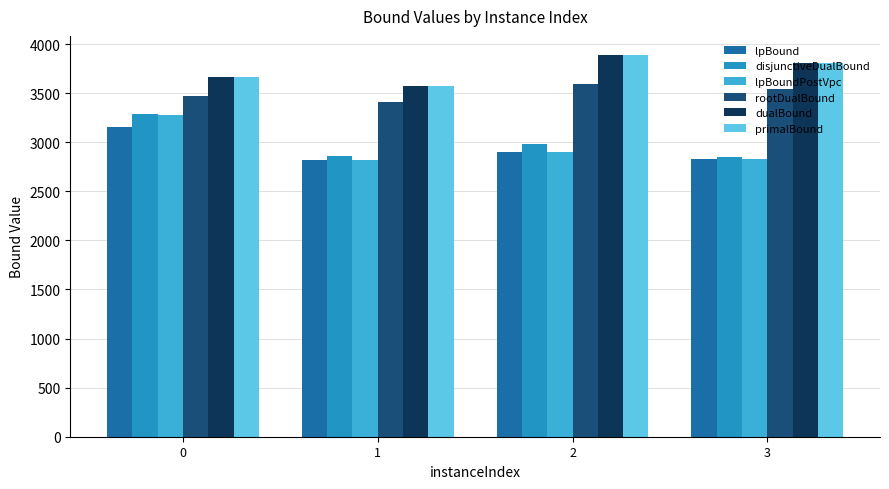

At how many categories does at least one series exceed 3182?

4